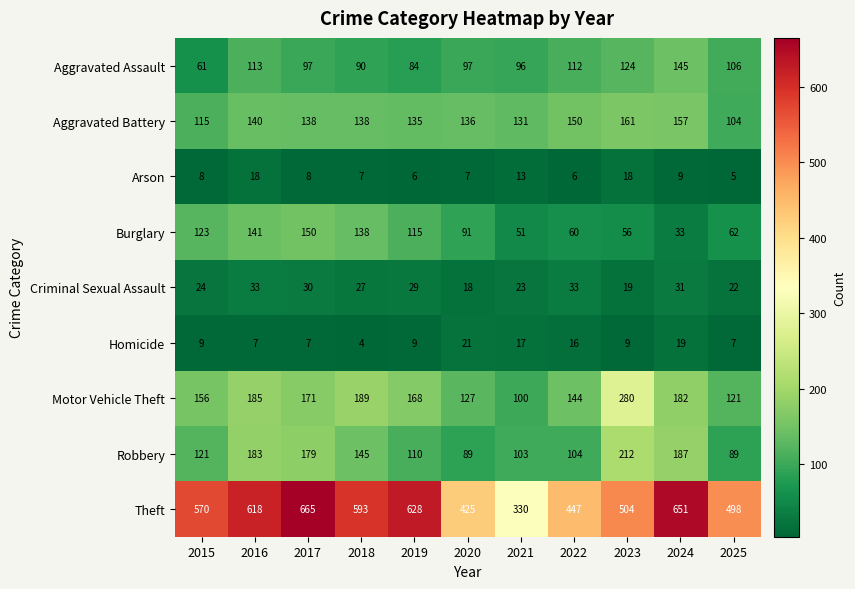

The value of Motor Vehicle Theft at 2019 is 168. True or false?

True